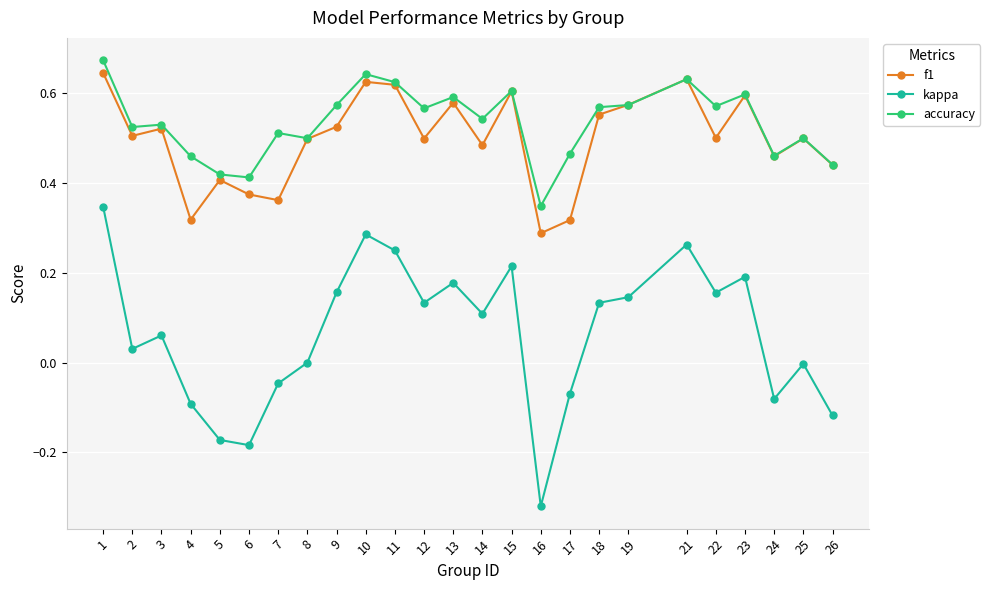

Where is f1 nearest to the value 0?

16